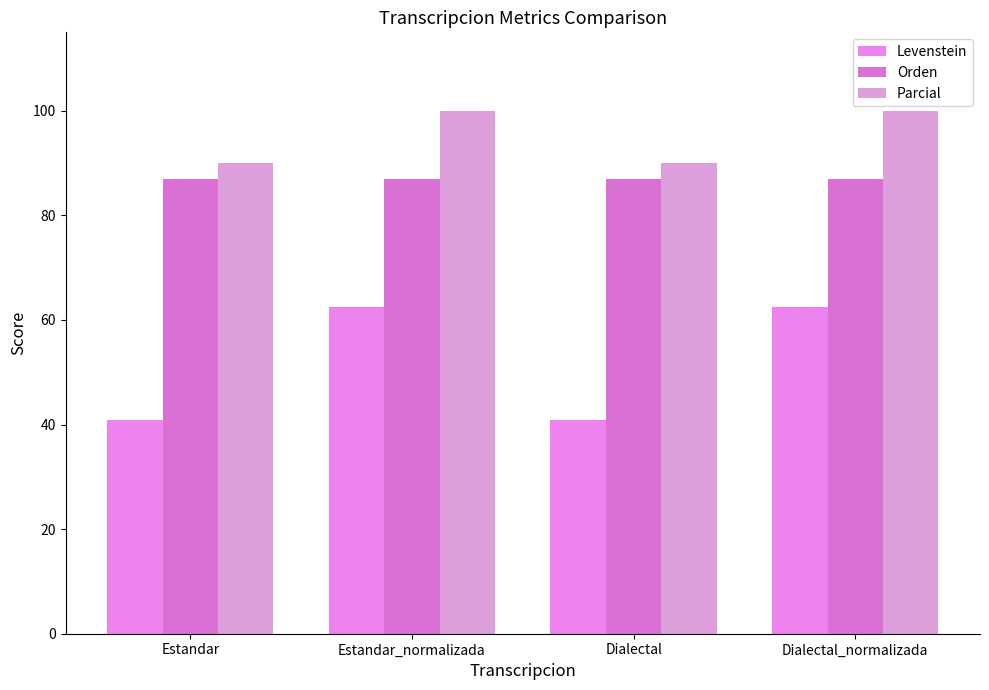

How many distinct data groups are displayed?

3